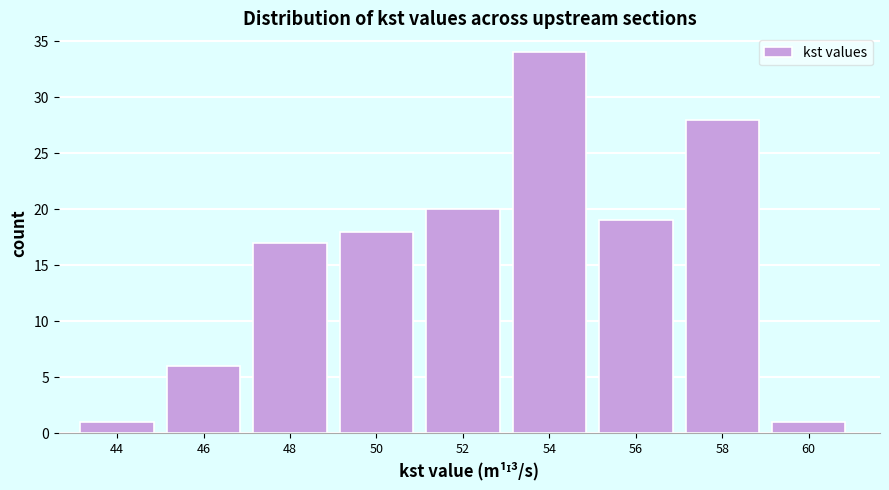

Reading left to right, extract all data points from this chart.

44=1	46=6	48=17	50=18	52=20	54=34	56=19	58=28	60=1